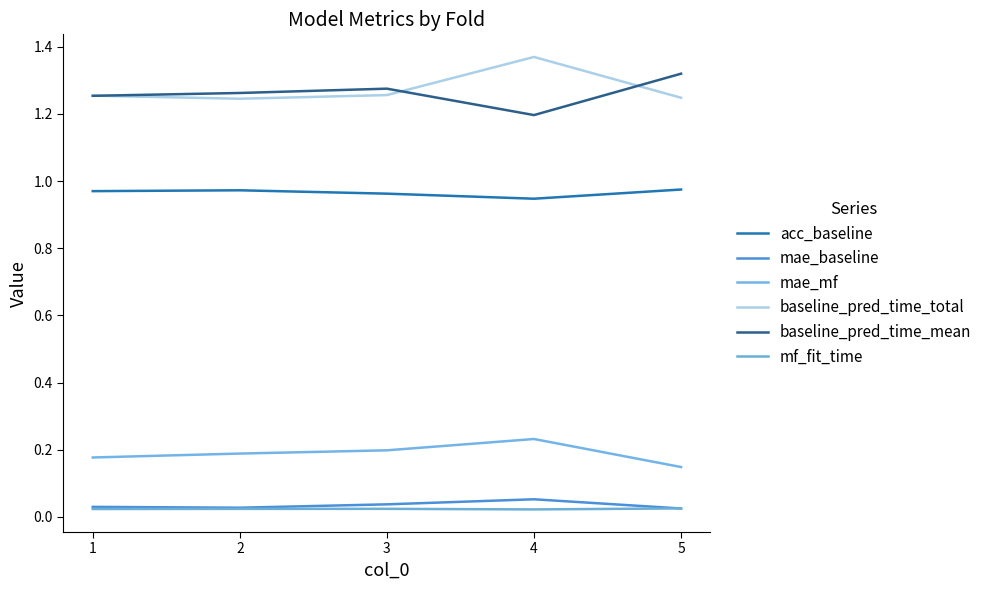

What is the highest value of the baseline_pred_time_total series?

1.4